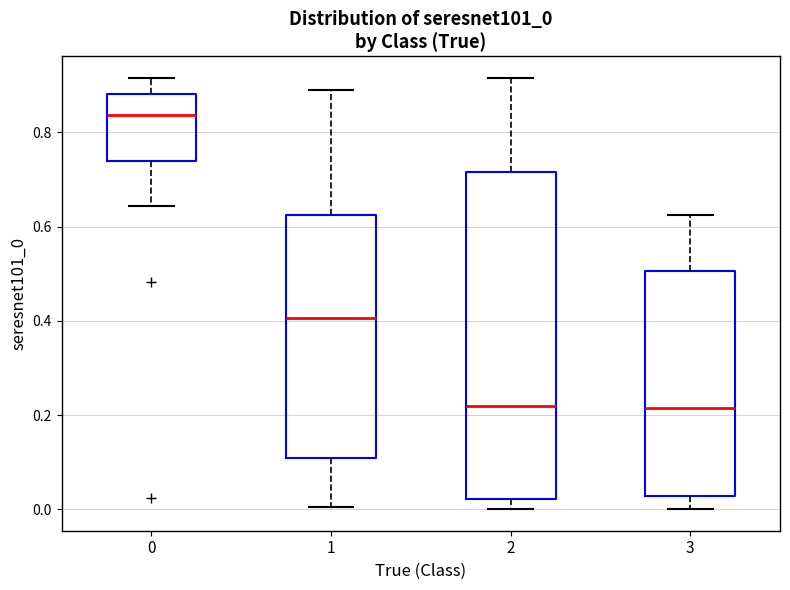

Reading left to right, transcribe this box plot: for each box, give where its median line is, the range the box spans, and where its two whiskers end, as read against the y-axis. The values are not printed on the chart, so give them approximately, as read against the axis.

0: median 0.84, box 0.74 to 0.88, whiskers 0.64 to 0.92
1: median 0.40, box 0.10 to 0.62, whiskers 0.00 to 0.88
2: median 0.22, box 0.02 to 0.72, whiskers 0.00 to 0.92
3: median 0.22, box 0.02 to 0.50, whiskers 0.00 to 0.62